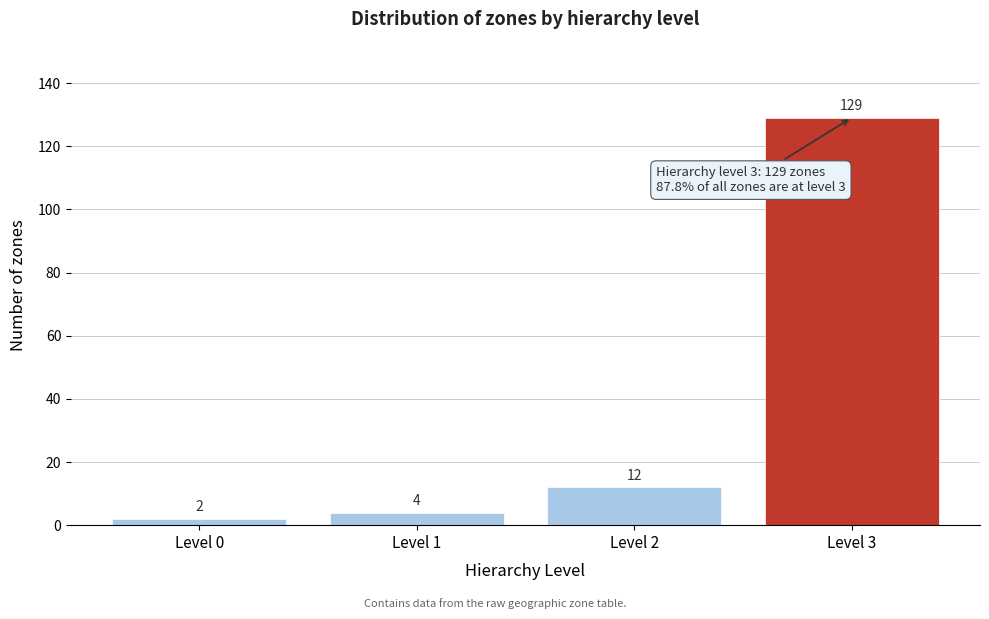

Reading left to right, list all the values displayed in this chart.

Level 0=2	Level 1=4	Level 2=12	Level 3=129